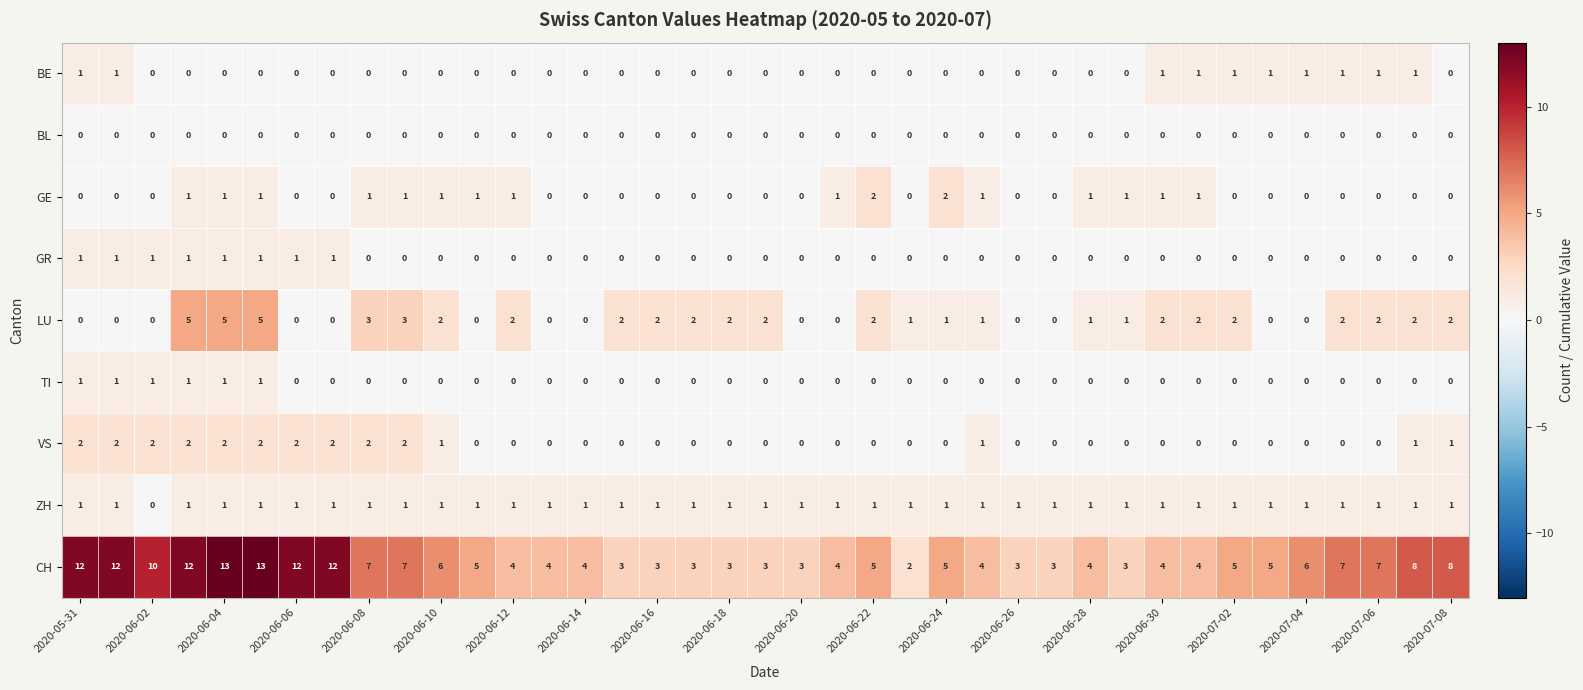

How many values in the LU series are below 2?

19